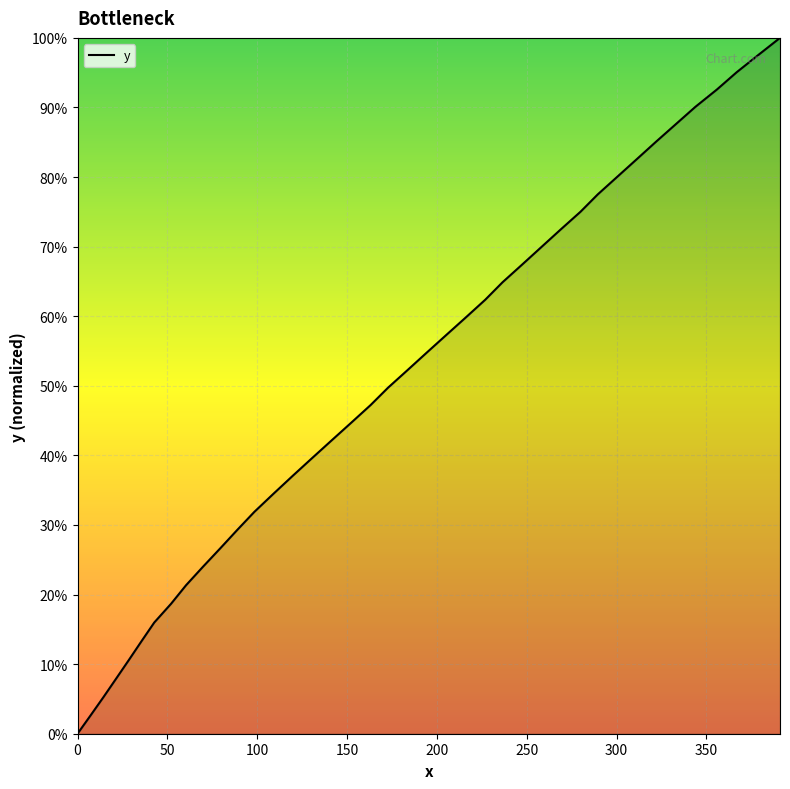

What is the difference between the maximum and second lowest values?

97.4